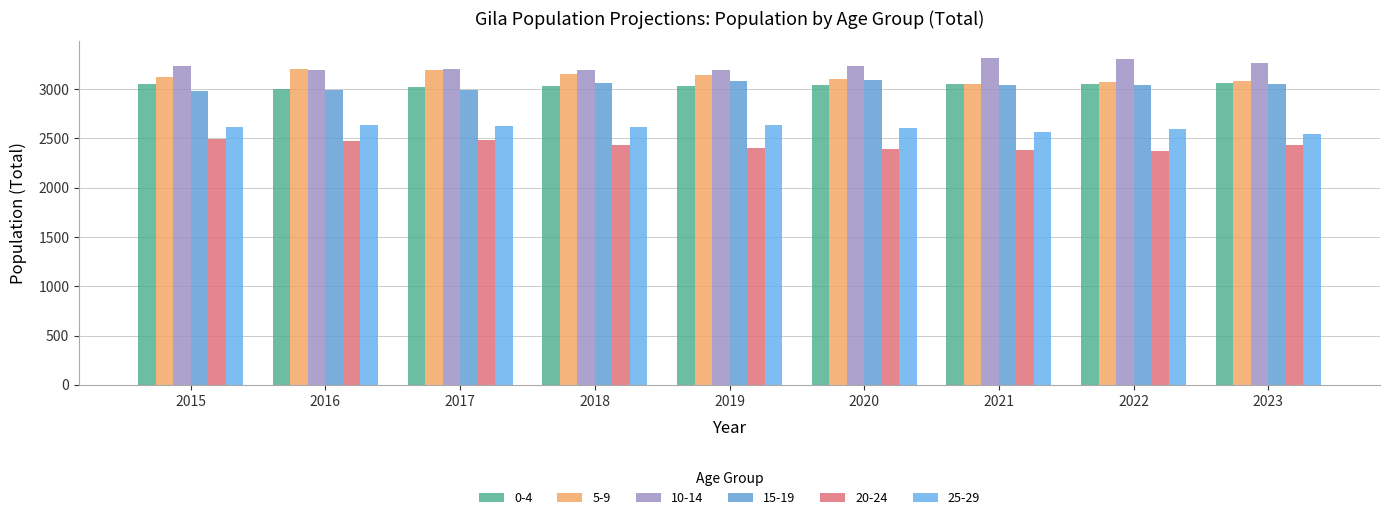

What is the sum of all 25-29 values?

23448.0